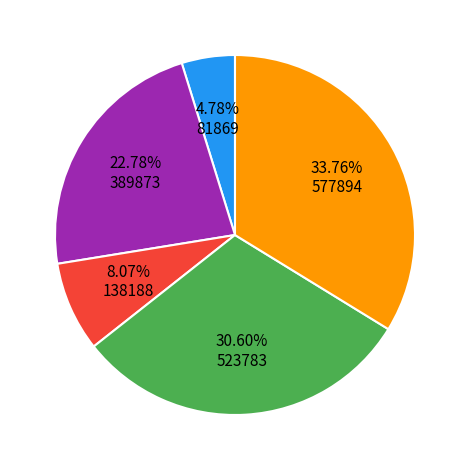

How many slices are in this pie chart?

5